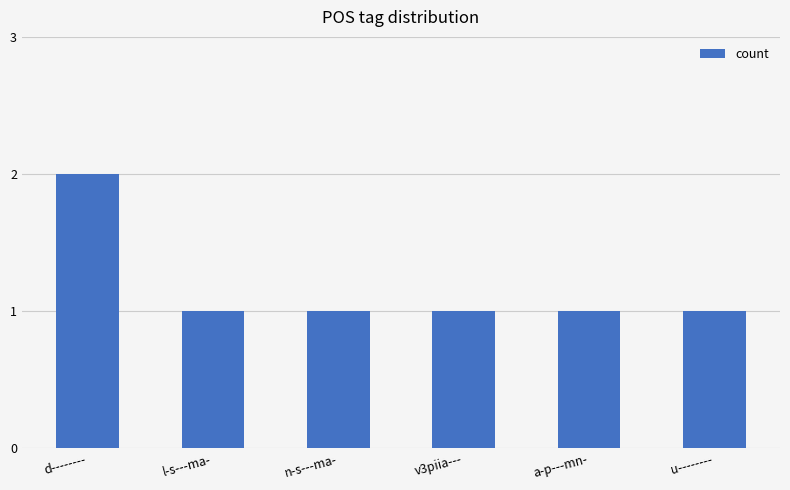

Approximately how many times larger is the value at a-p---mn- compared to u--------?

1.0